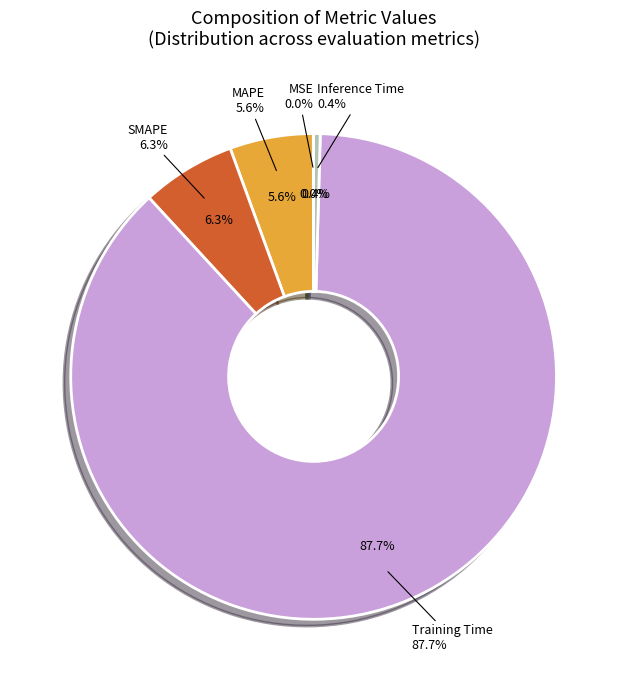

Does Training Time represent more than half of the total?

Yes